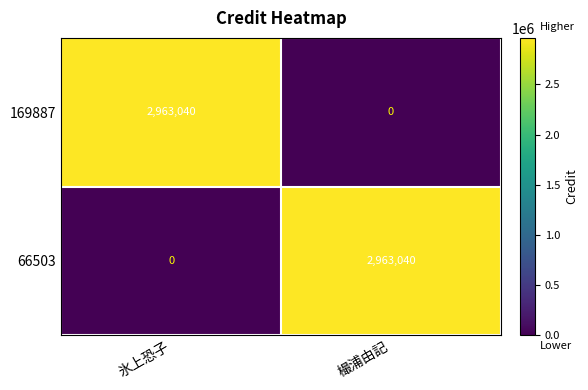

At 氷上恐子, list the series in order from largest to smallest.

169887, 66503